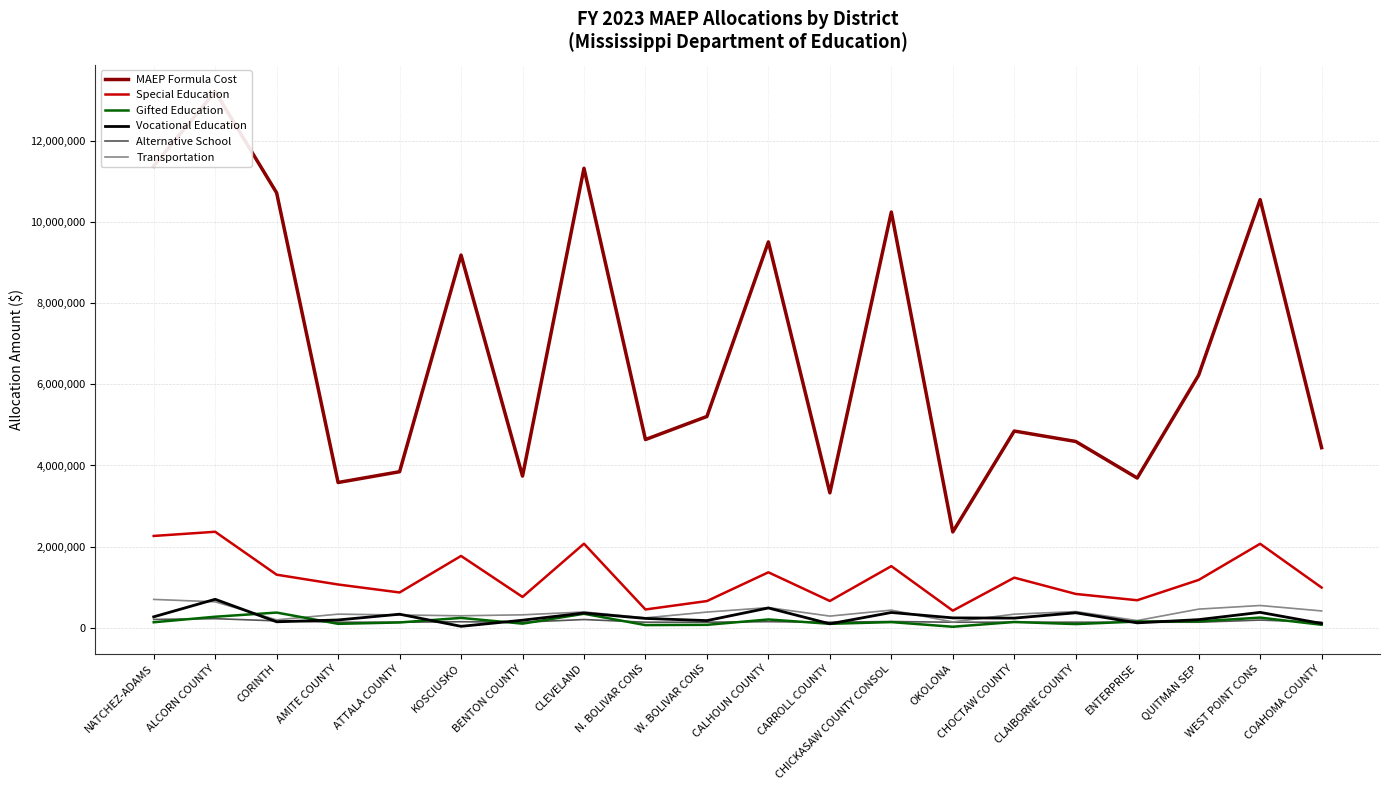

What is the highest value of the Alternative School series?

226401